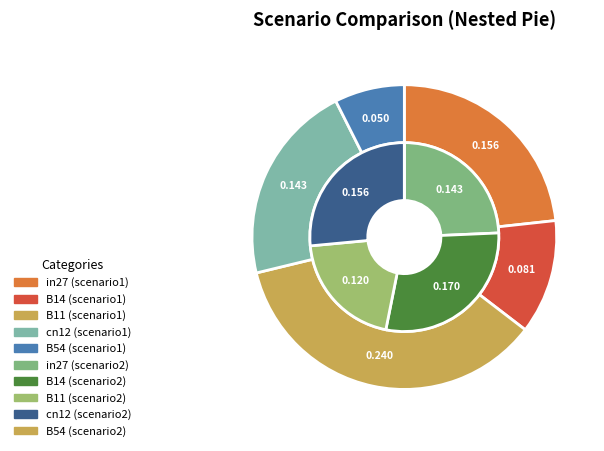

To the nearest percent, what is the combined percentage of in27 and B54?

24%